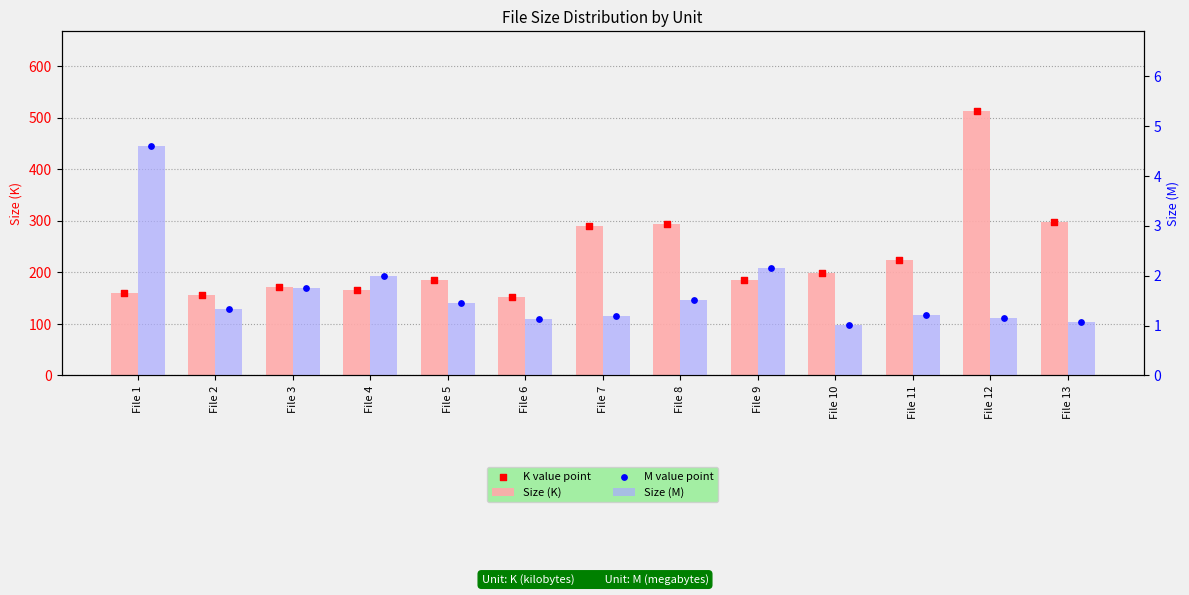

What are all the series names shown in the legend?

Size (K), K value point, Size (M), M value point